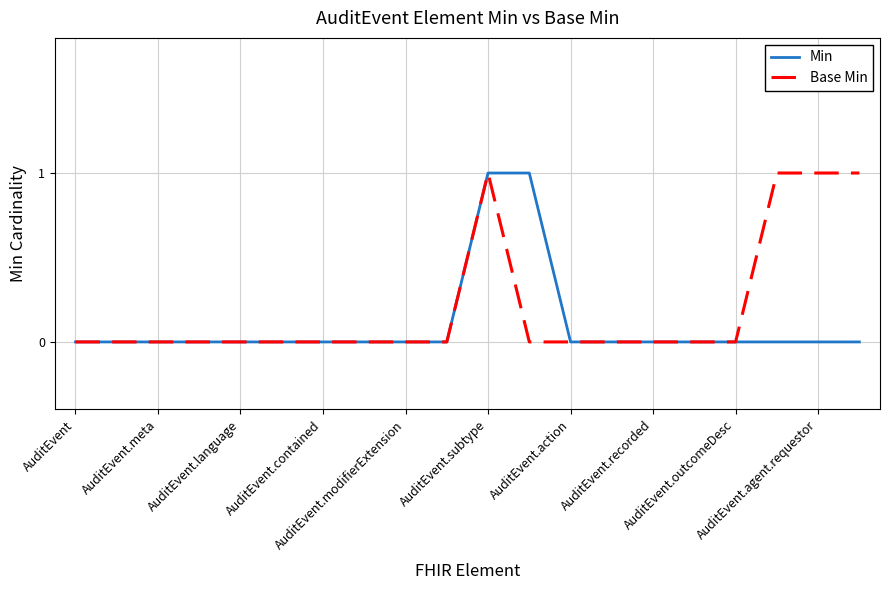

What is the difference between the second highest and minimum values in the Min series?

1